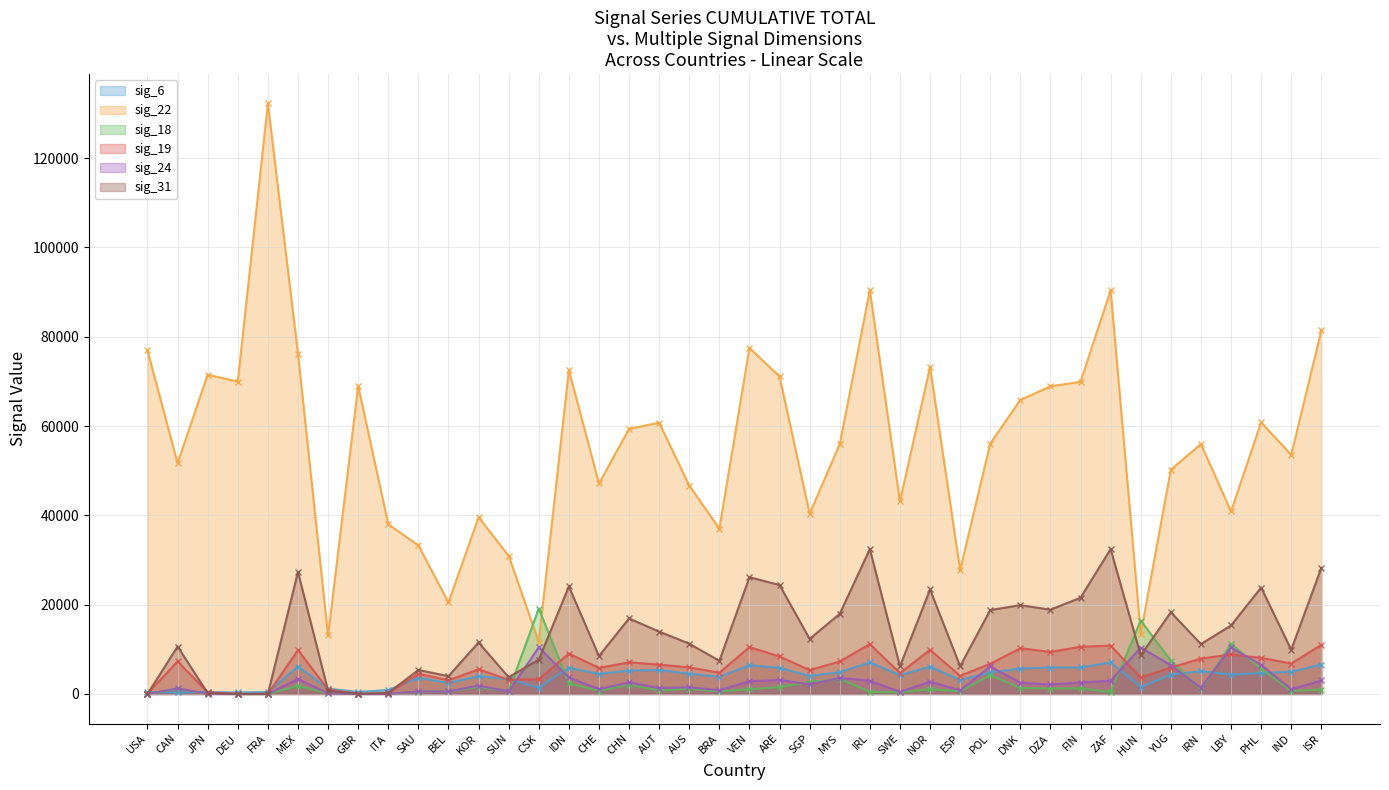

What is the average value of the sig_22 series?

56137